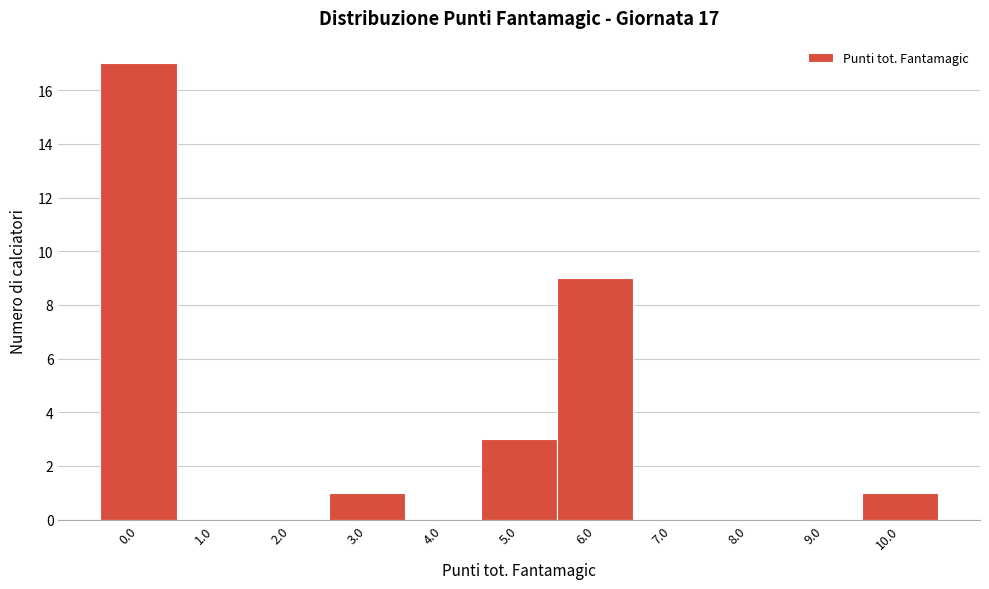

Over which range of the x-axis is the bar tallest?

-0.5 to 0.5